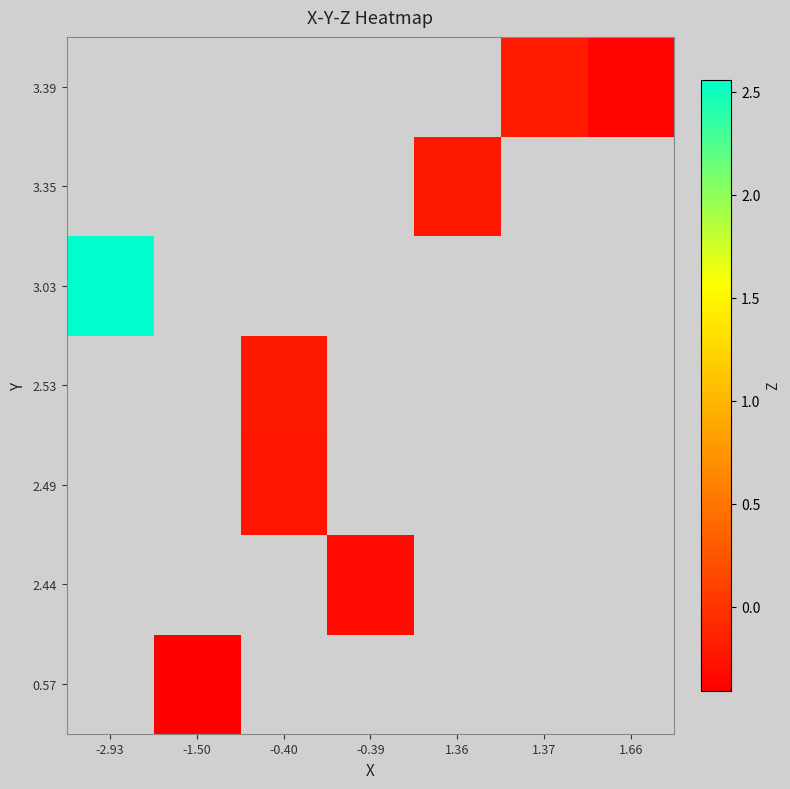

Rank the series at 1.66 from highest to lowest value.

0.57, 2.44, 2.49, 2.53, 3.03, 3.35, 3.39